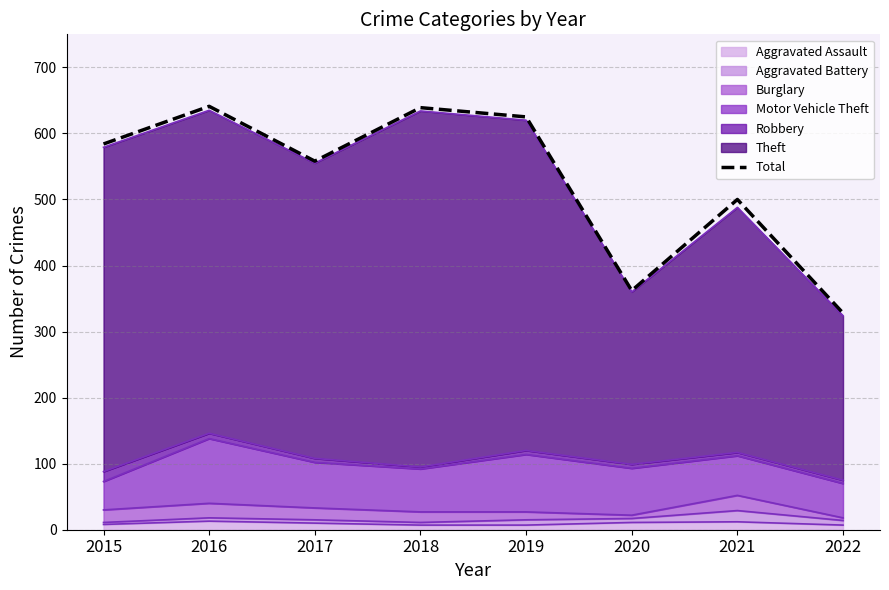

Approximately how many times larger is the value at 2017 compared to 2021?

1.1